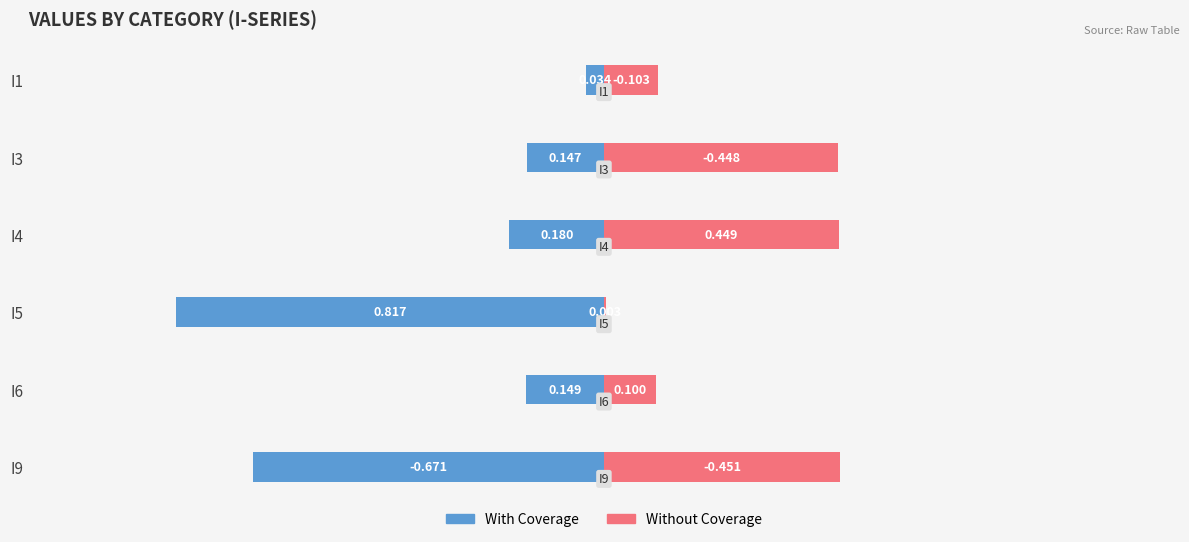

Reading left to right, transcribe all the data shown in this chart.

With Coverage: -0.0	-0.1	-0.2	-0.8	-0.1	-0.7
Without Coverage: 0.1	0.4	0.4	0.0	0.1	0.5